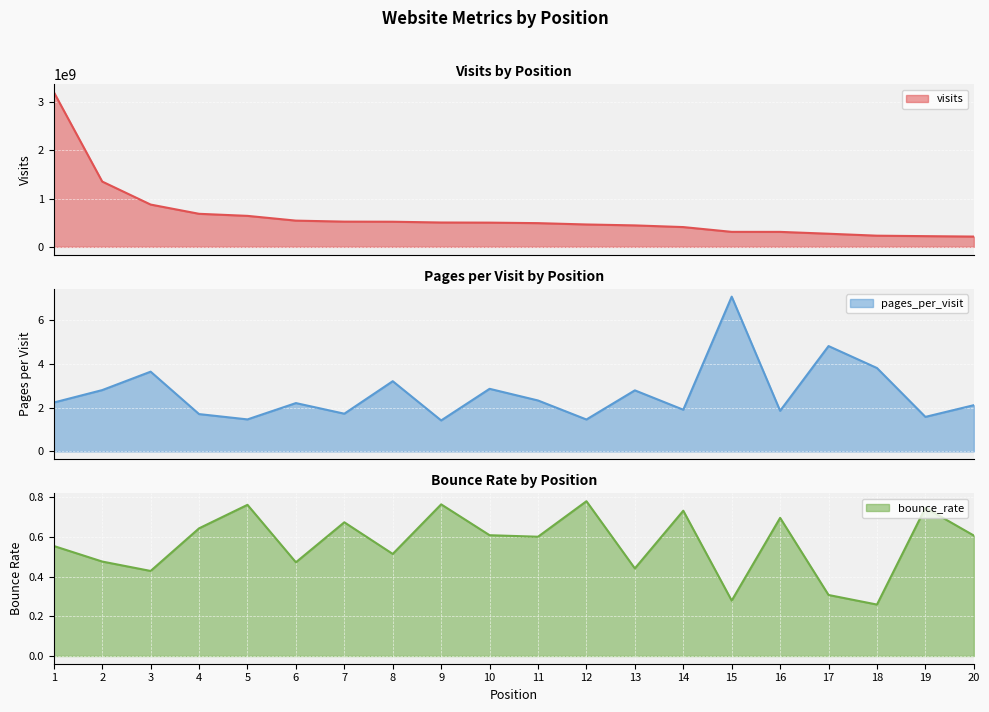

At 7, list the series in order from smallest to largest.

bounce_rate, pages_per_visit, visits